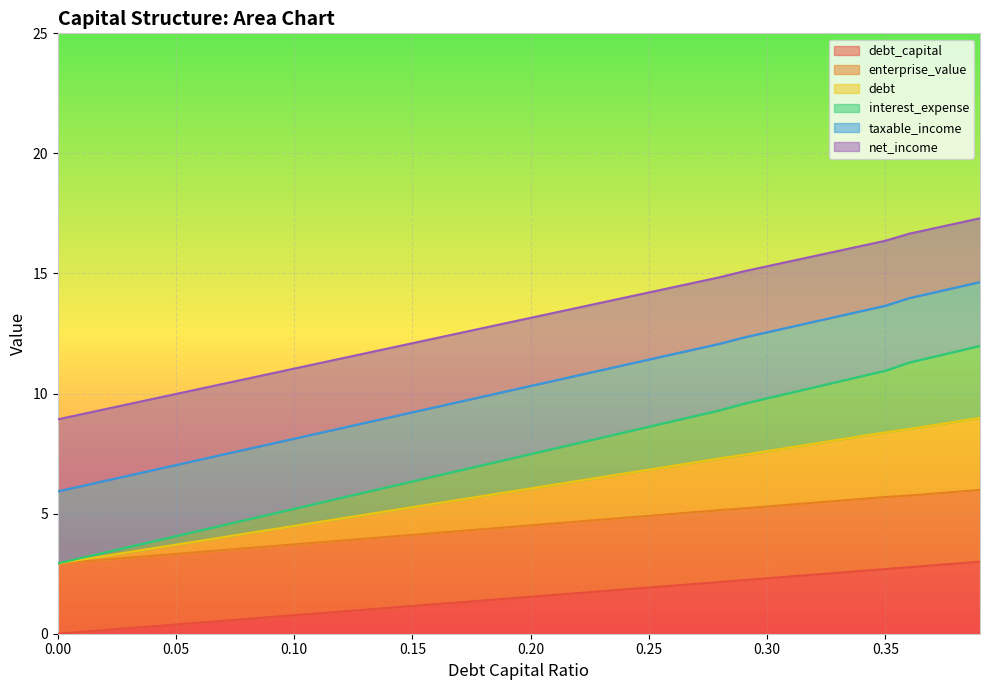

What is the label of the 25th point from the left?

0.24